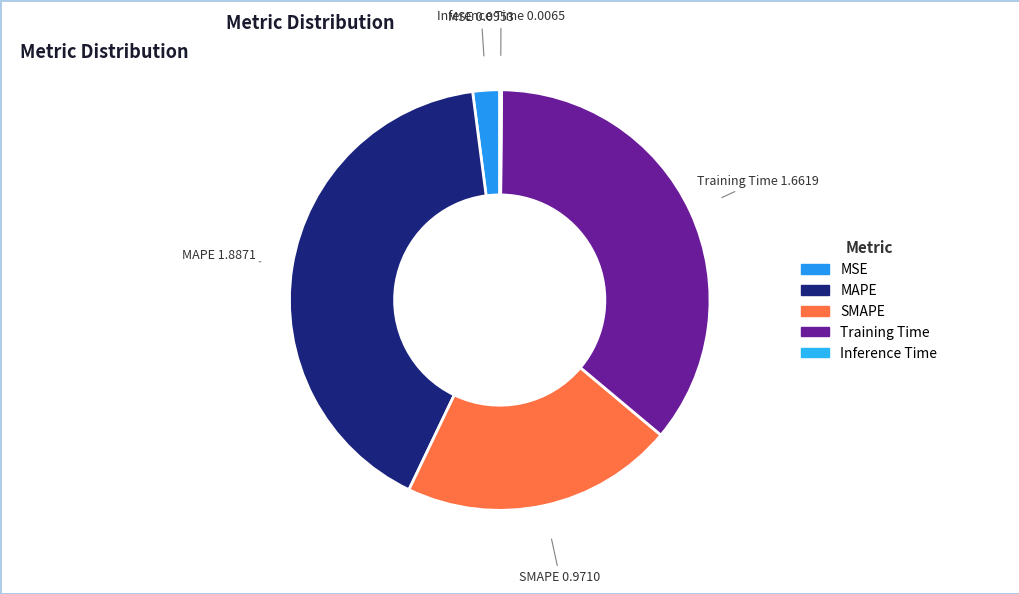

Does Training Time account for over 50% of the chart?

No